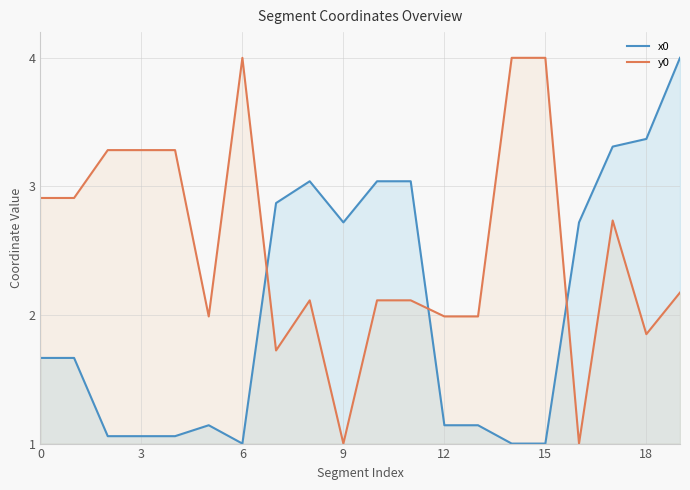

In y0, how many points are higher than both neighbors (excluding endpoints)?

3